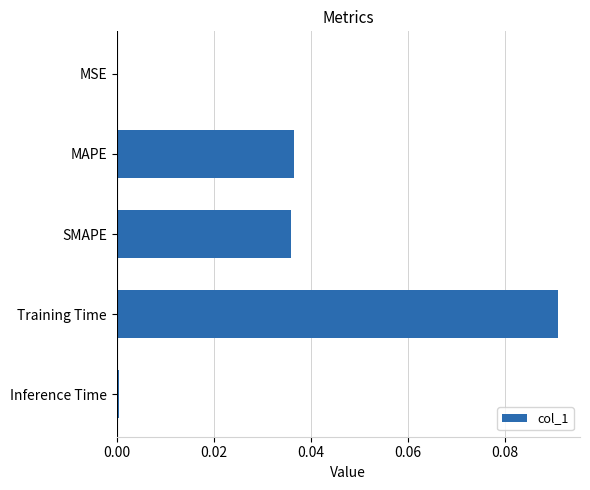

Is it true that the value at MSE is 0.0?

True